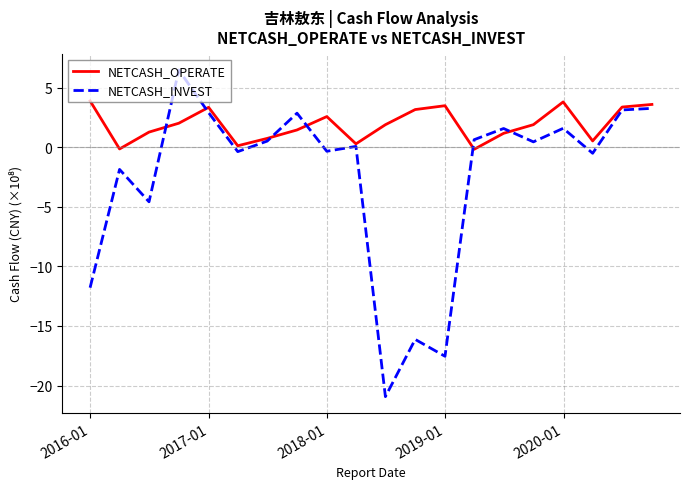

Rank the series by their average value, from highest to lowest.

NETCASH_OPERATE, NETCASH_INVEST